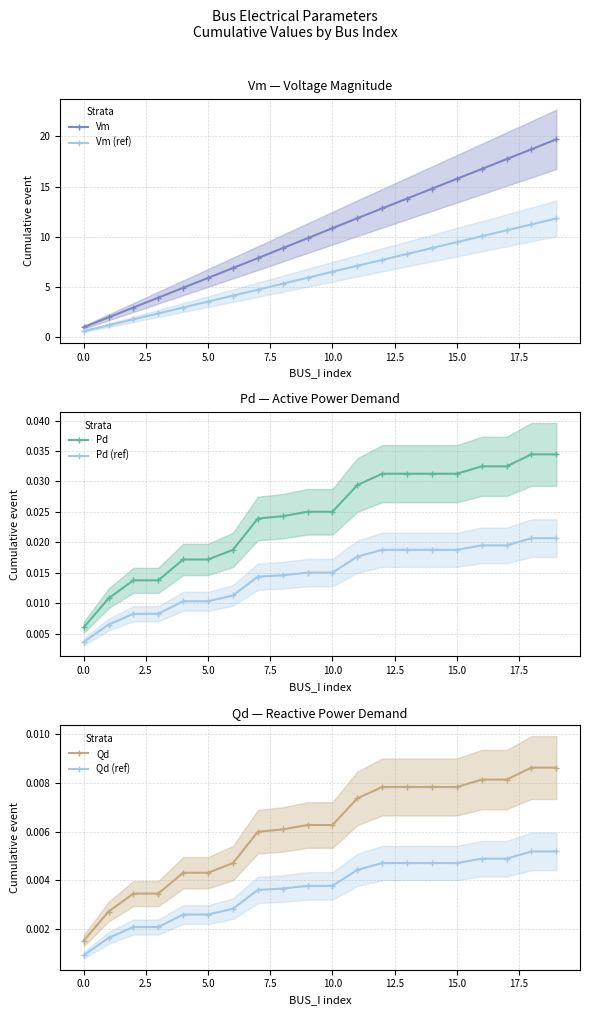

The value of Pd (ref) at 15 is 0.0. True or false?

False